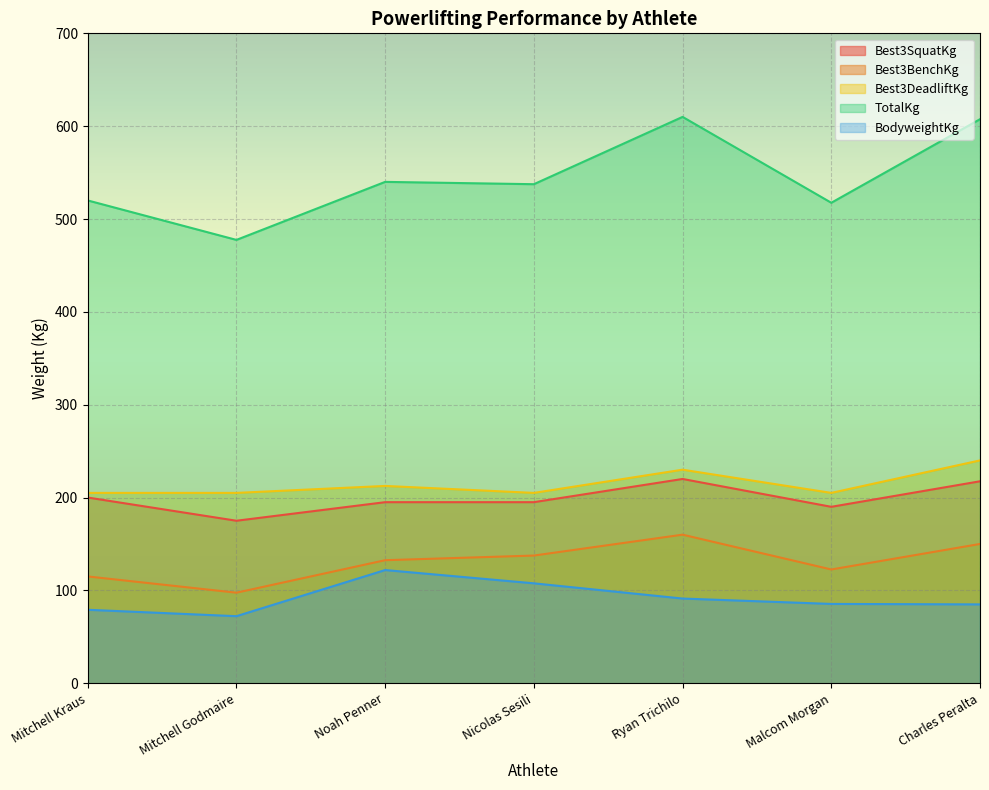

What is the average value of the Best3BenchKg series?

130.7